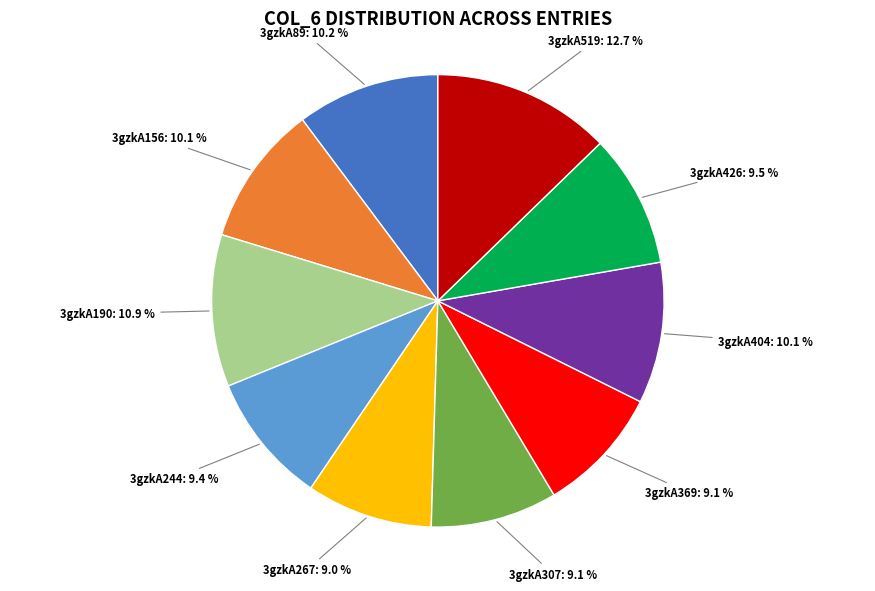

How many slices are in this pie chart?

10